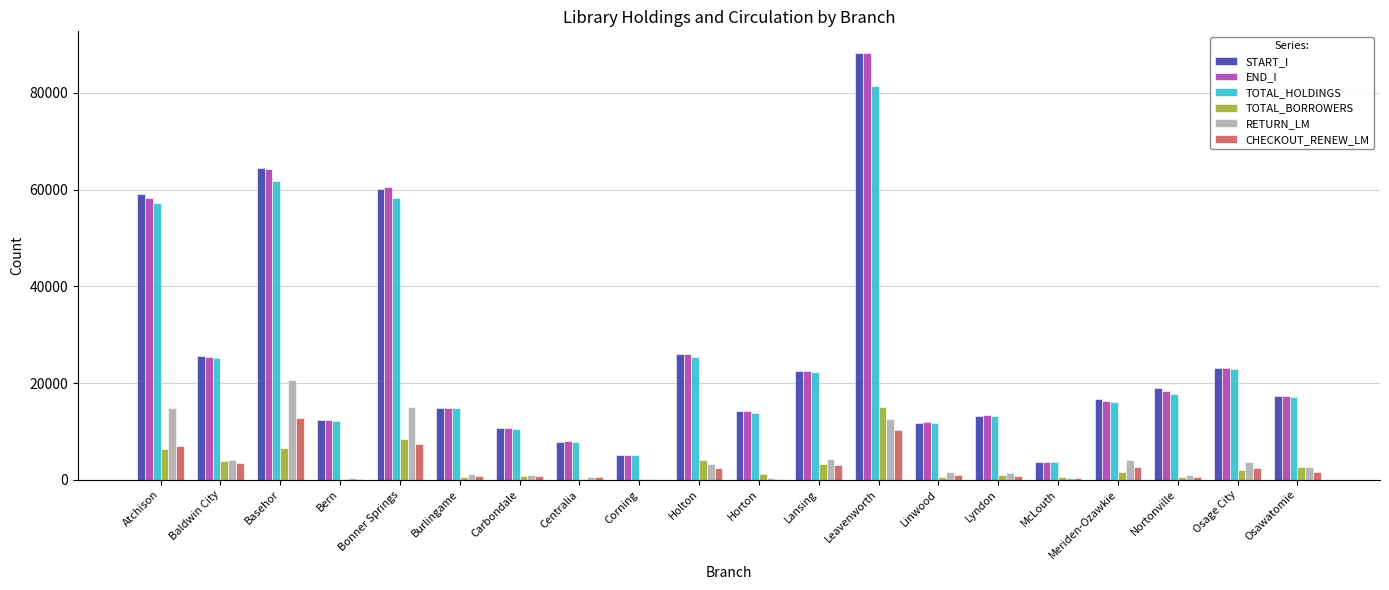

What is the spread (max minus min) of values at Lansing?

19507